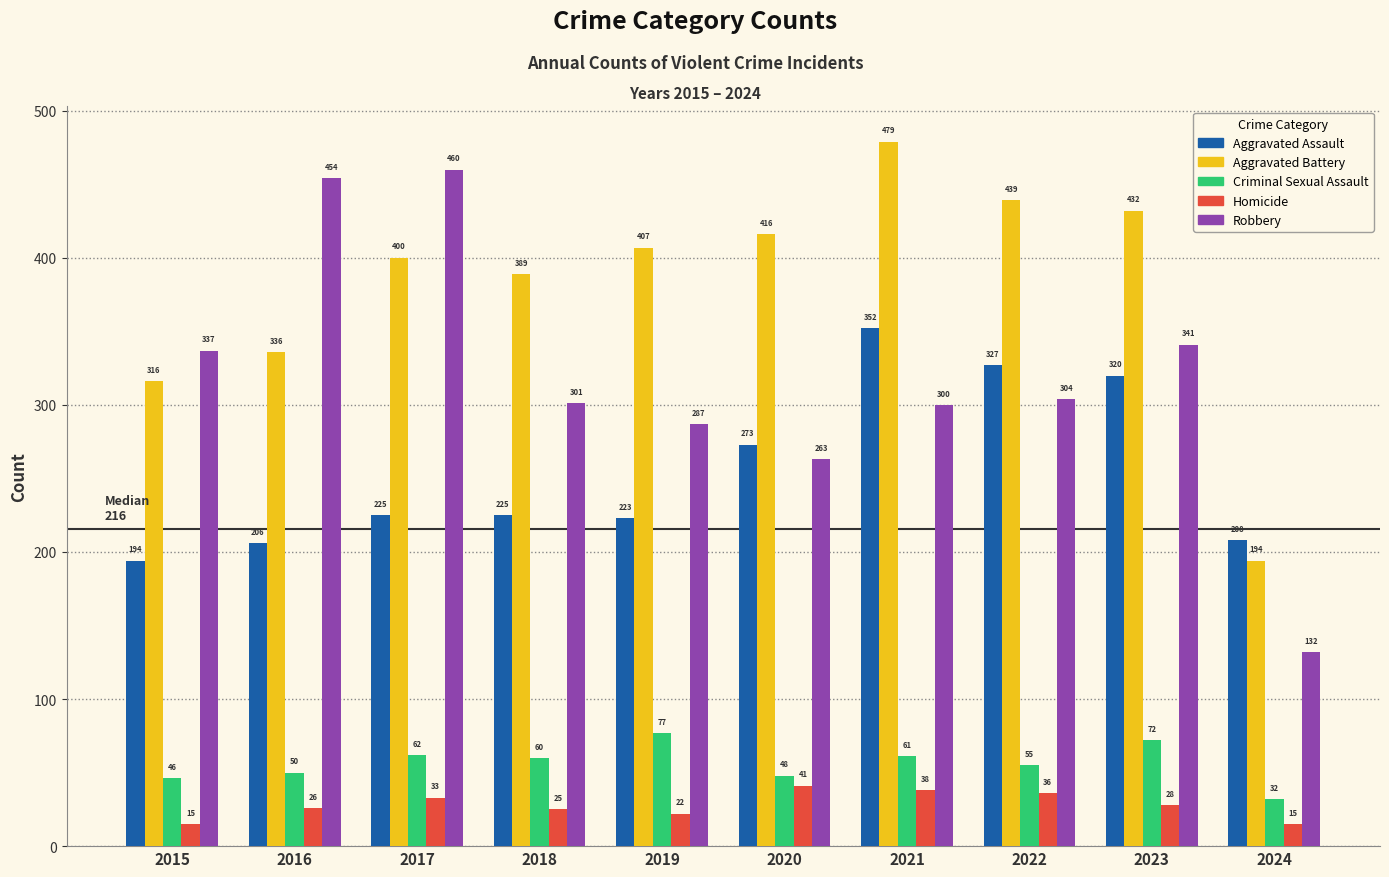

What is the maximum value shown in the chart?

479